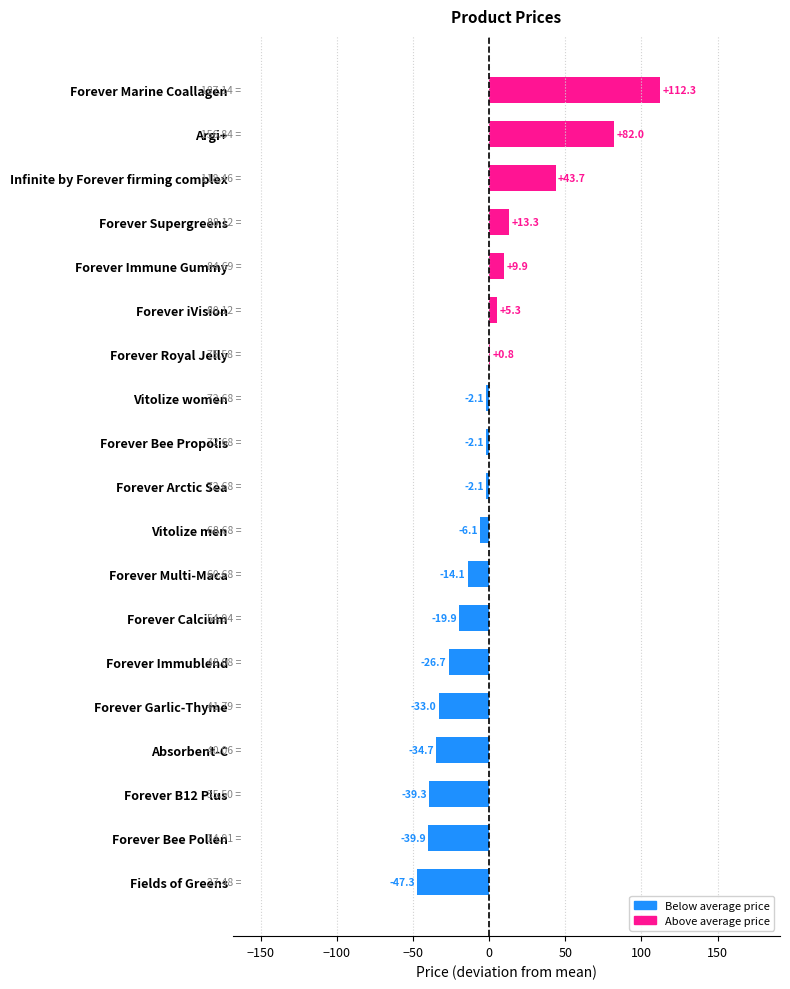

How many positive values are there?

7